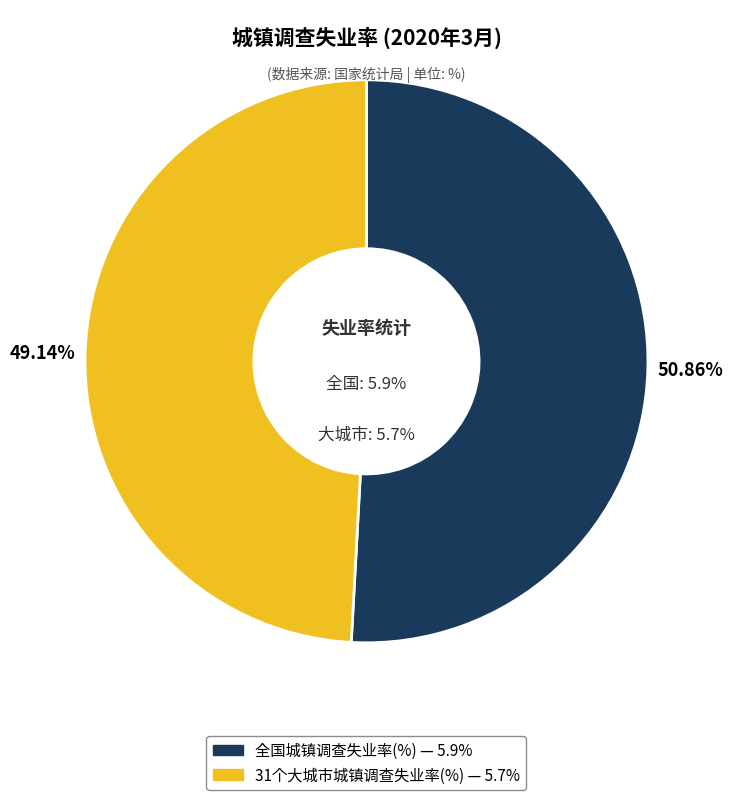

To the nearest percent, what portion does 全国城镇调查失业率(%) represent?

51%